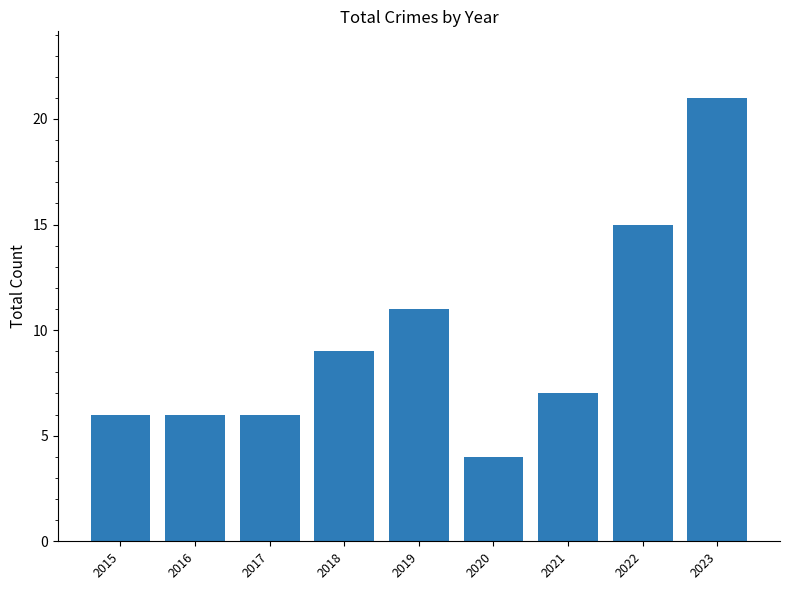

How many bars are there in total?

9